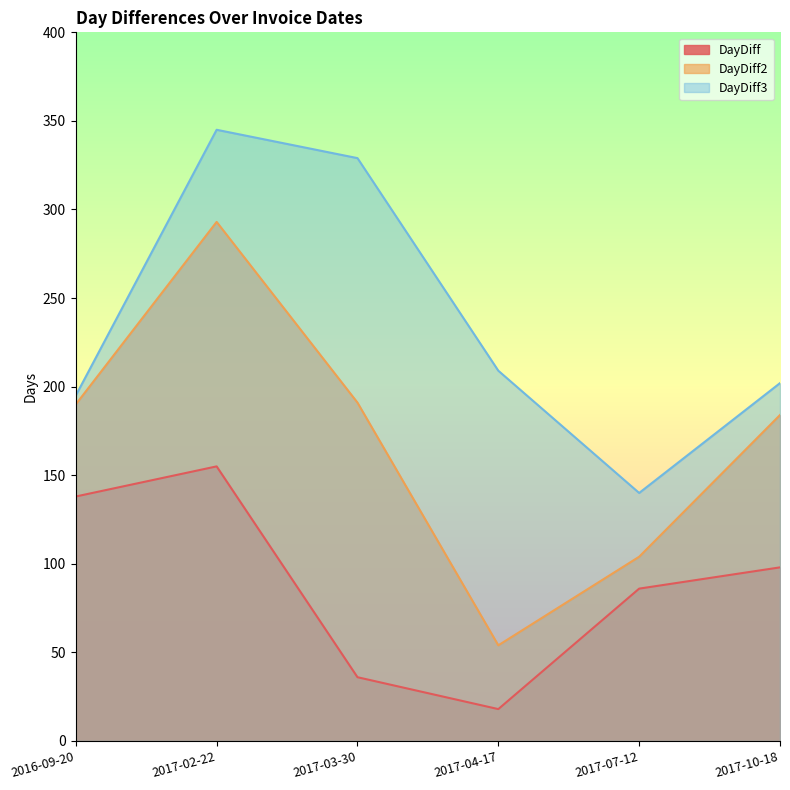

Reading left to right, transcribe all the data shown in this chart.

DayDiff: 138	155	36	18	86	98
DayDiff2: 190	293	191	54	104	184
DayDiff3: 195	345	329	209	140	202